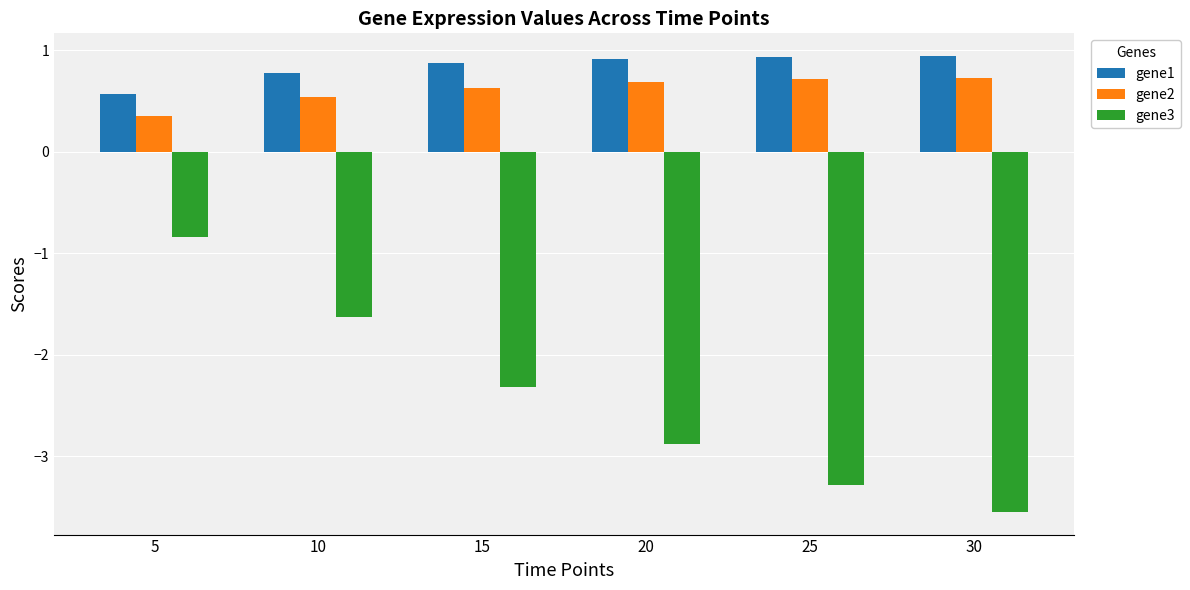

What is the spread (max minus min) of values at 30?

4.5